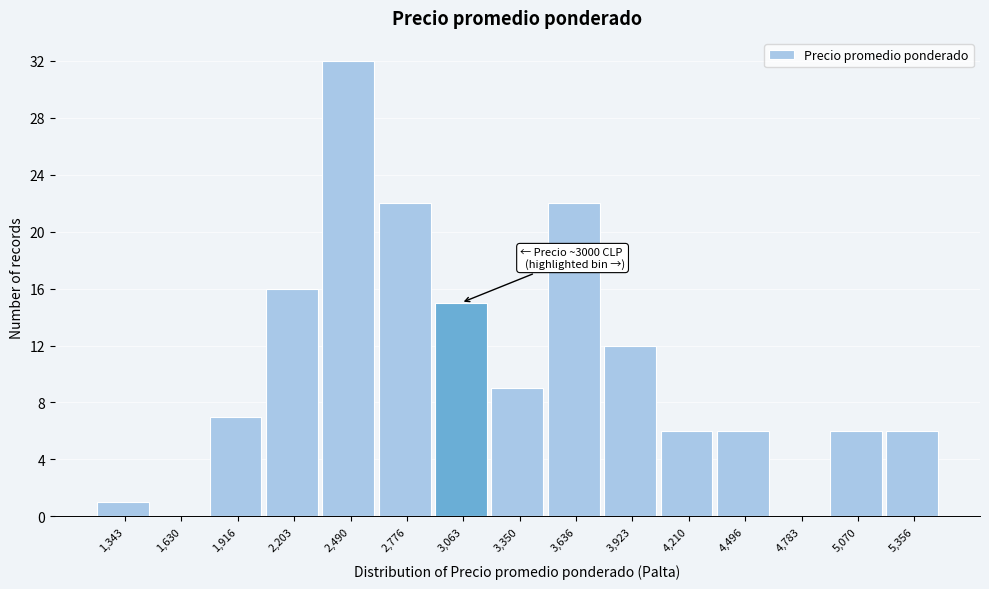

Over which range of the x-axis is the bar tallest?

2350 to 2650